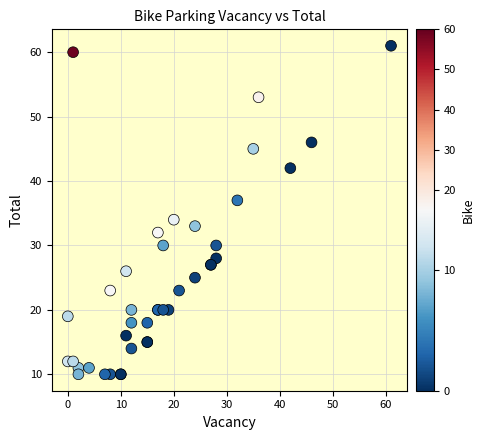

What Y value in the scatter plot is closest to 35?

34